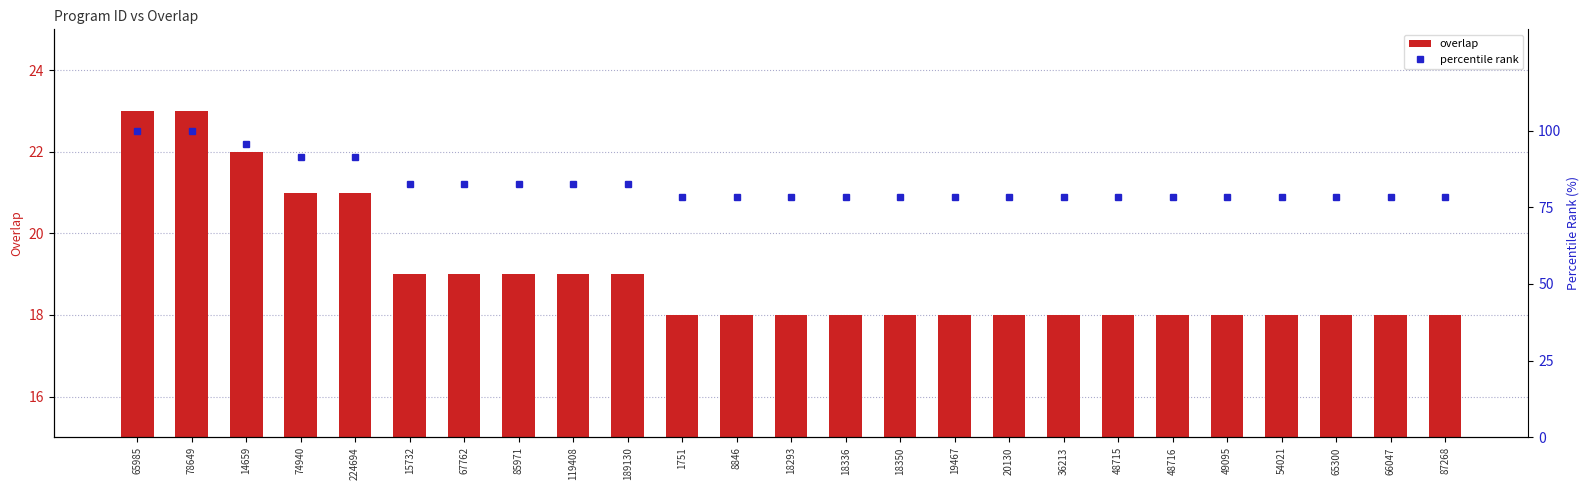

Is it true that percentile rank equals 147.3 at 224694?

False